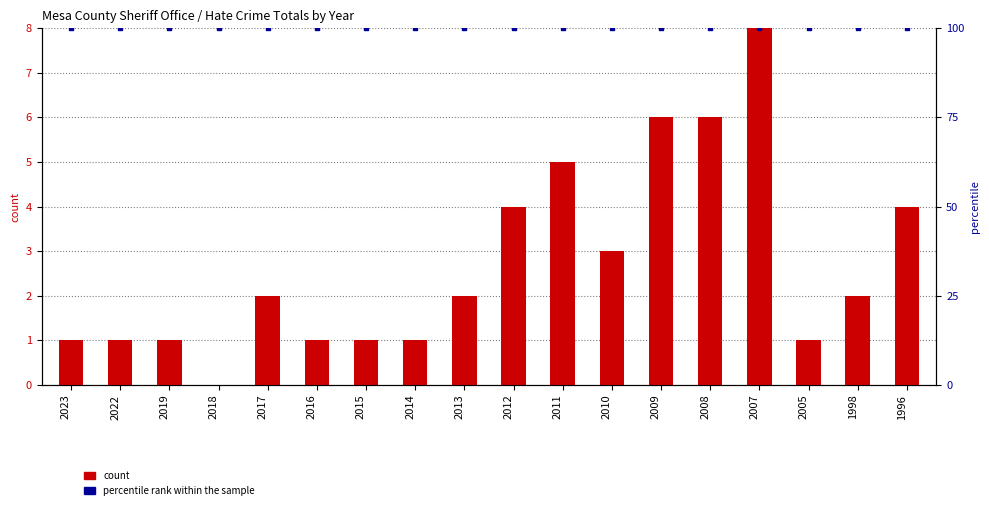

Which series has the largest total across all categories?

percentile rank within the sample